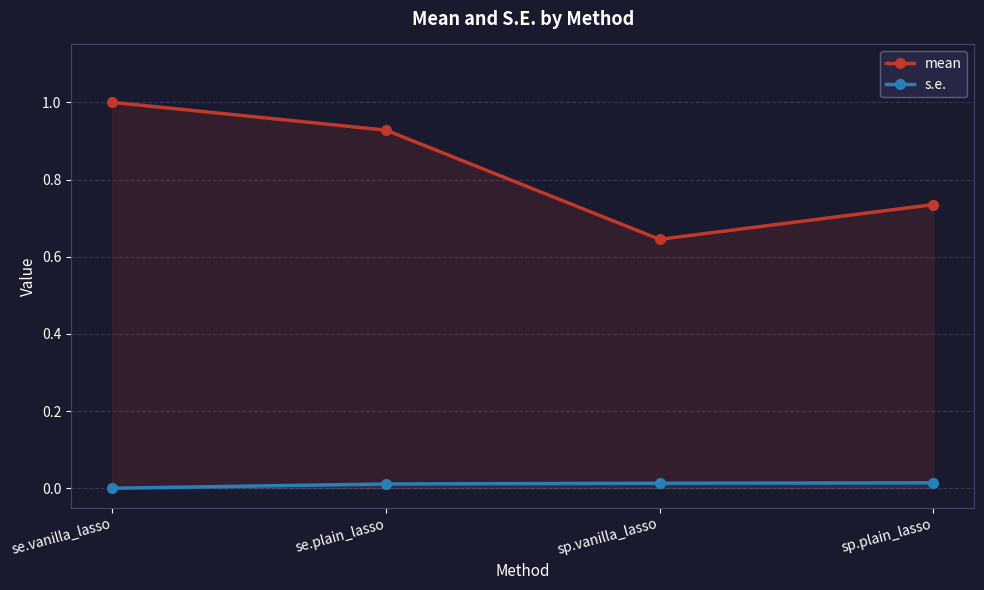

Reading left to right, list all the values displayed in this chart.

mean: 1.0	0.9	0.6	0.7
s.e.: 0.0	0.0	0.0	0.0